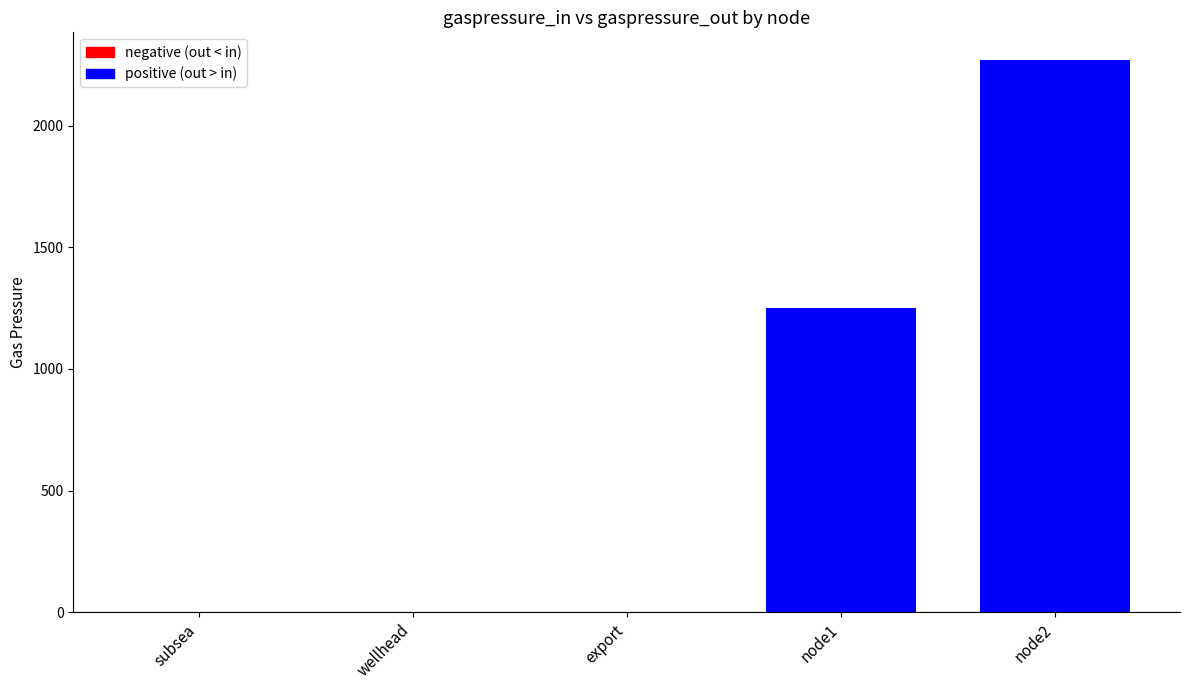

Reading left to right, list all the values displayed in this chart.

subsea=0	wellhead=0	export=0	node1=1250	node2=2270